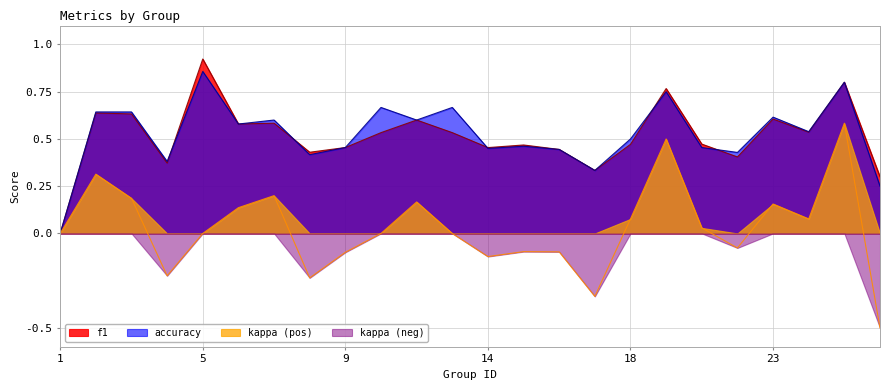

Between 9 and 12, which is larger?

12